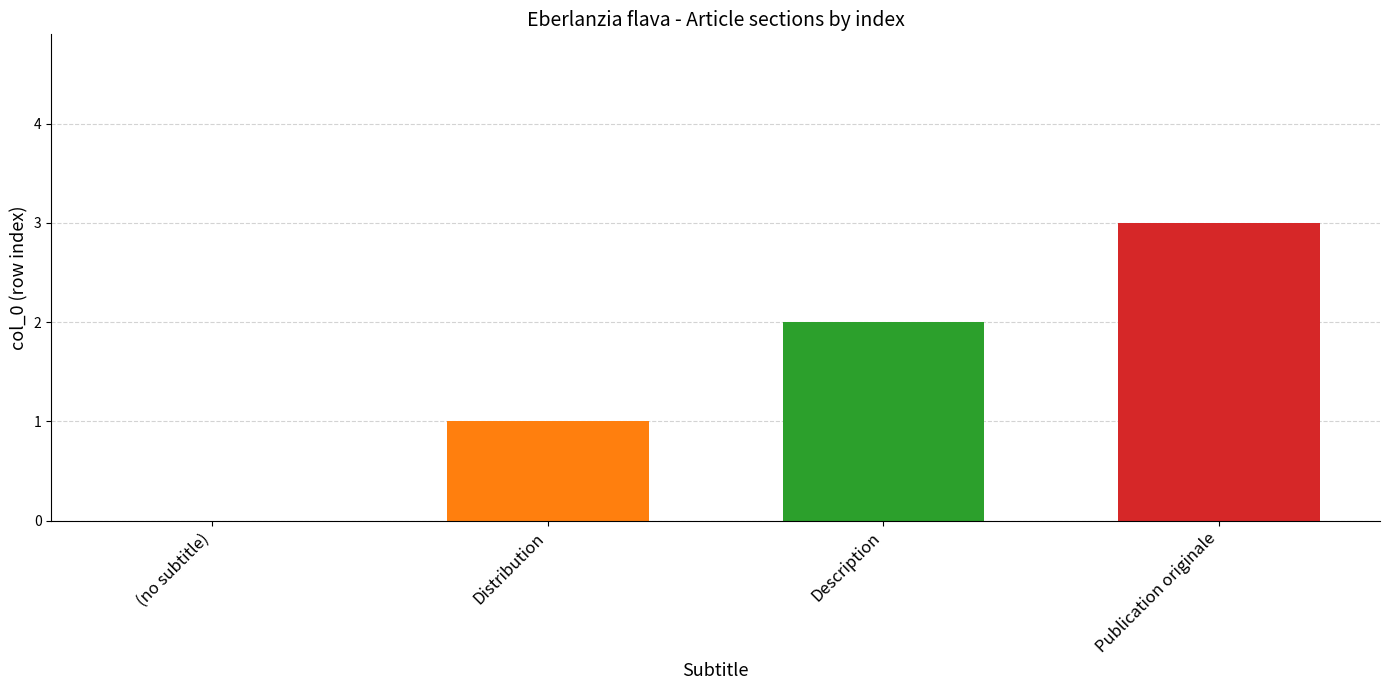

How many categories are shown in the chart?

4